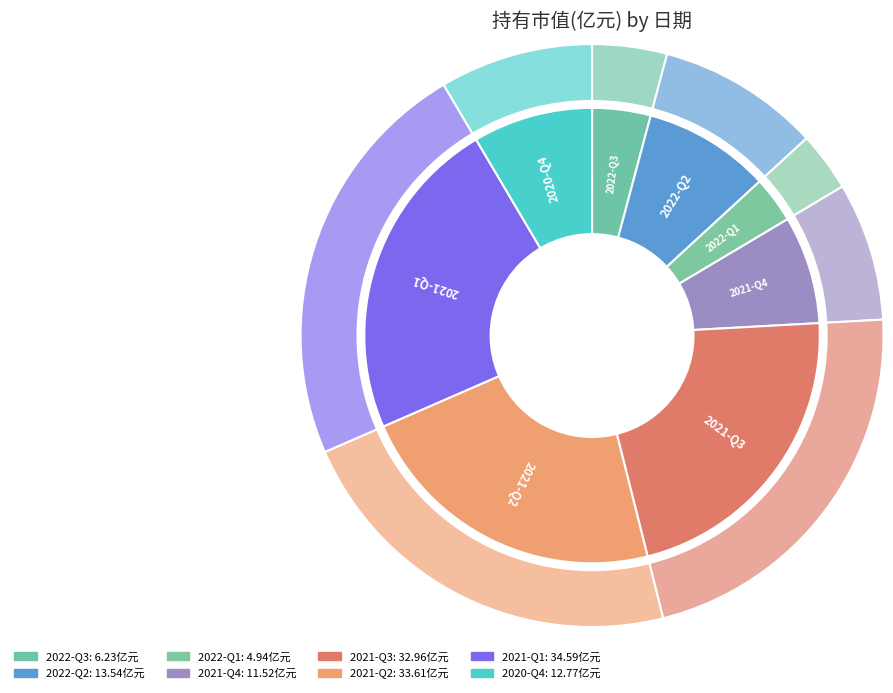

Do 2020-Q4 and 2022-Q3 together represent more than half of the pie?

No